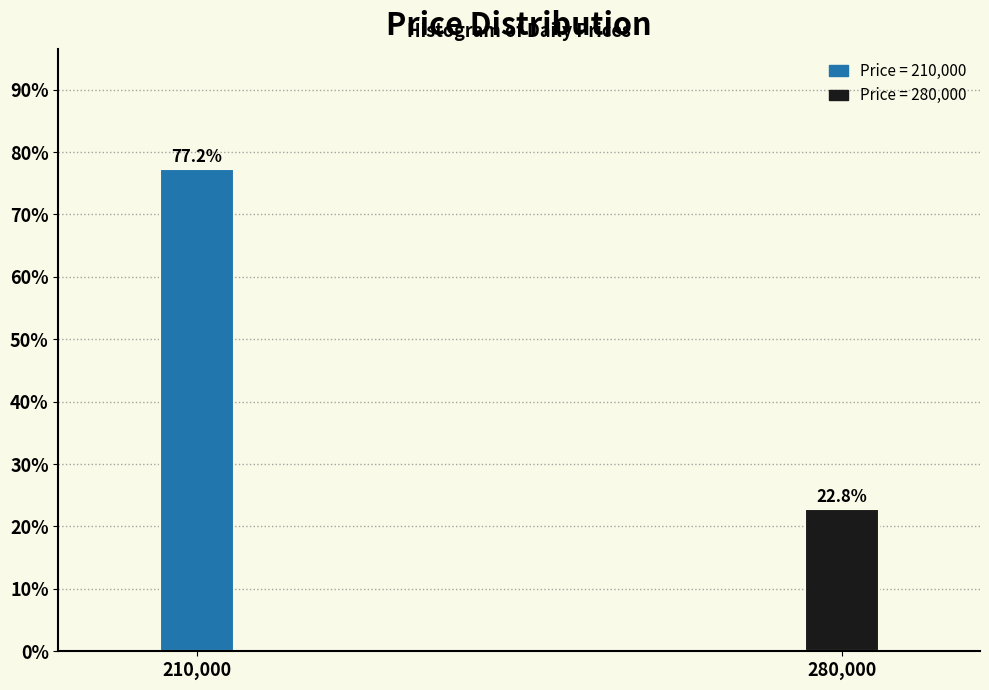

Reading left to right, extract all data points from this chart.

77.2	22.8